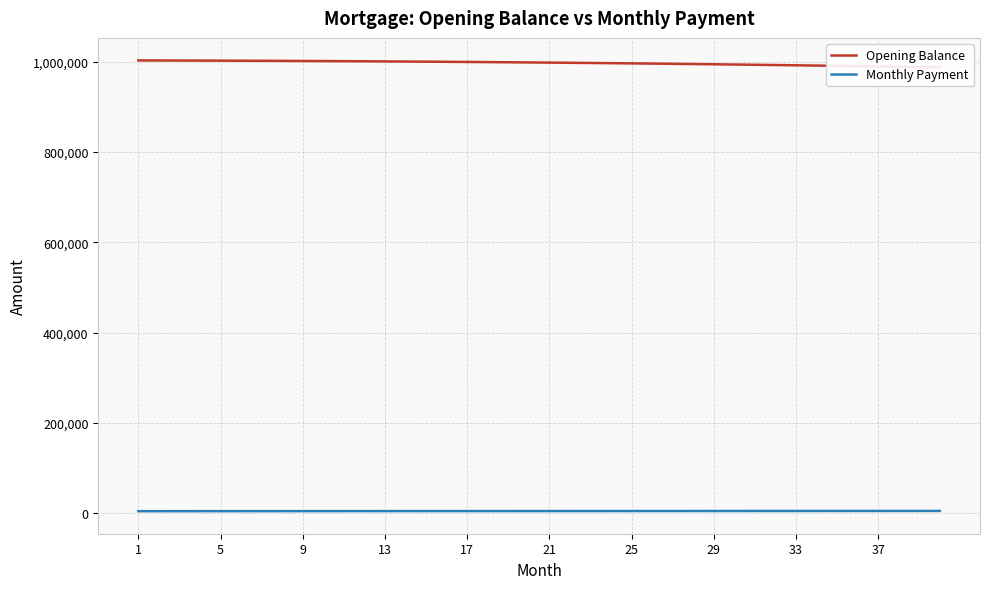

The value of Monthly Payment at 18 is 9179.4. True or false?

False